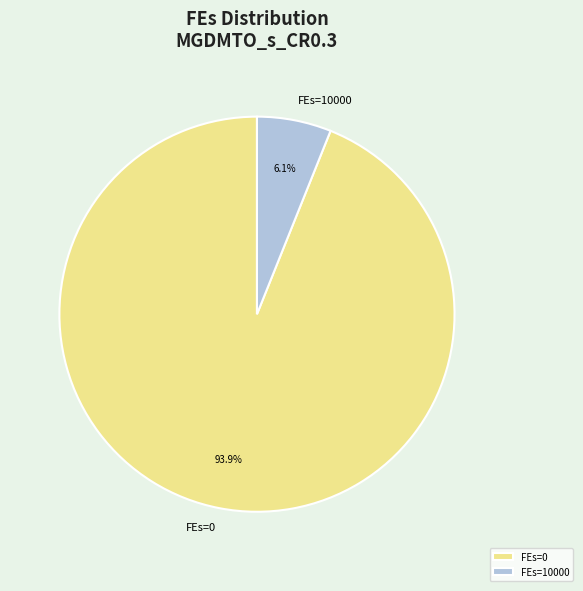

How many segments does this pie chart have?

2